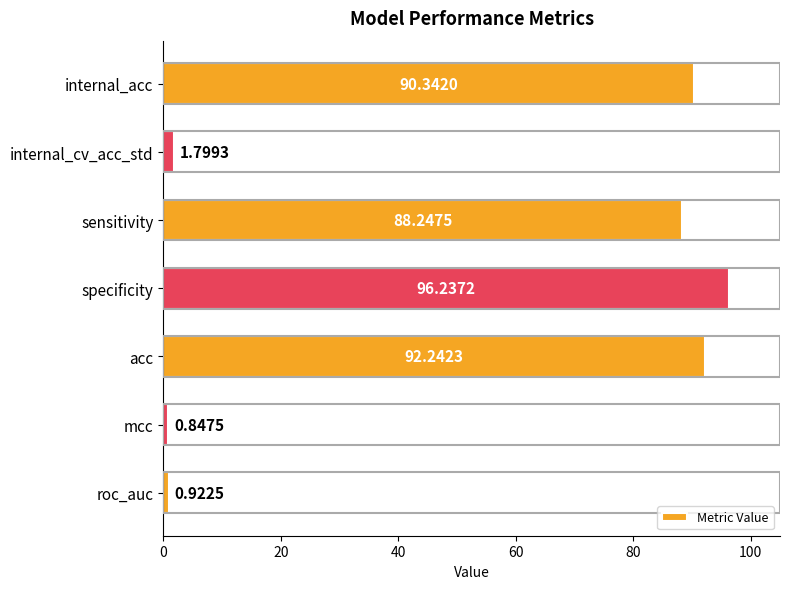

At which category does the chart reach its minimum across all series?

mcc